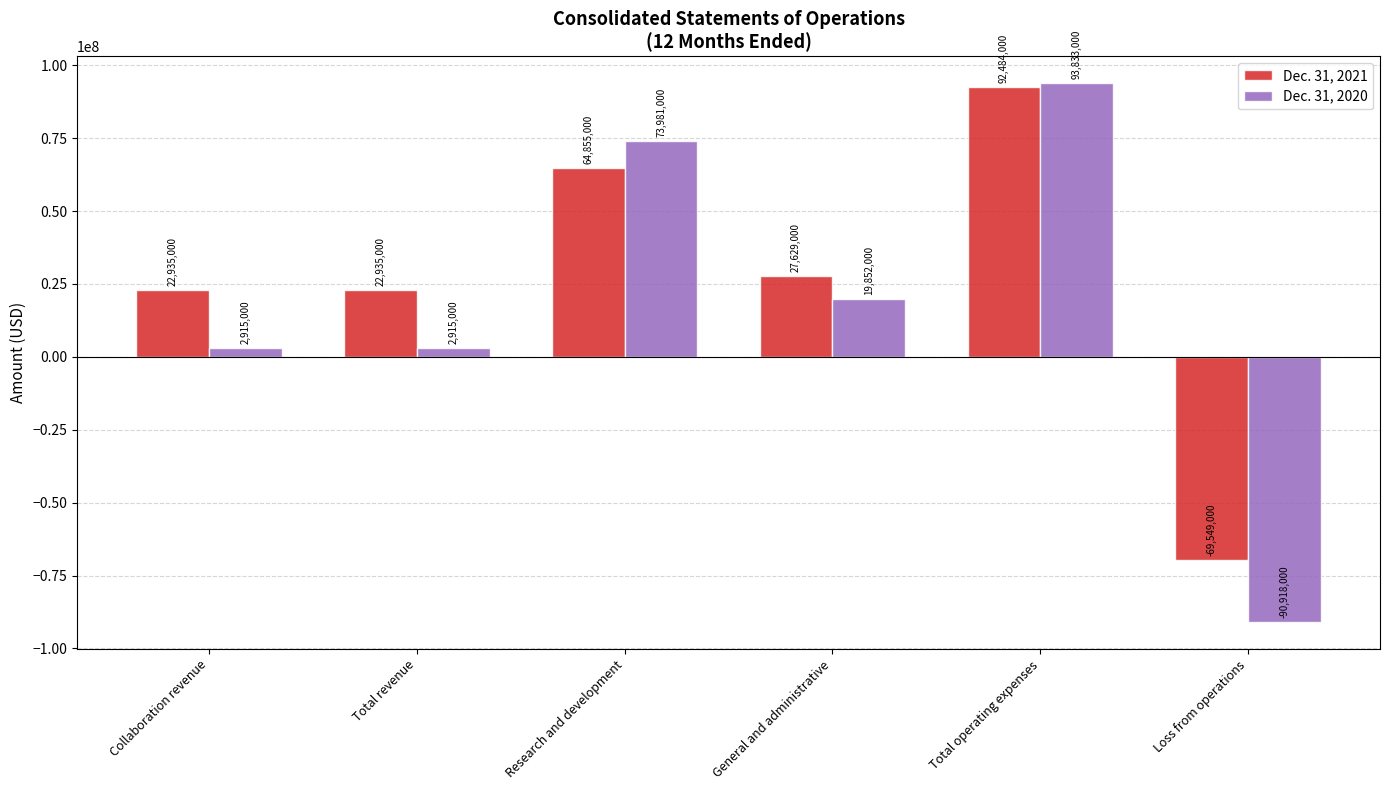

Which series changed the most between Total revenue and Research and development?

Dec. 31, 2020